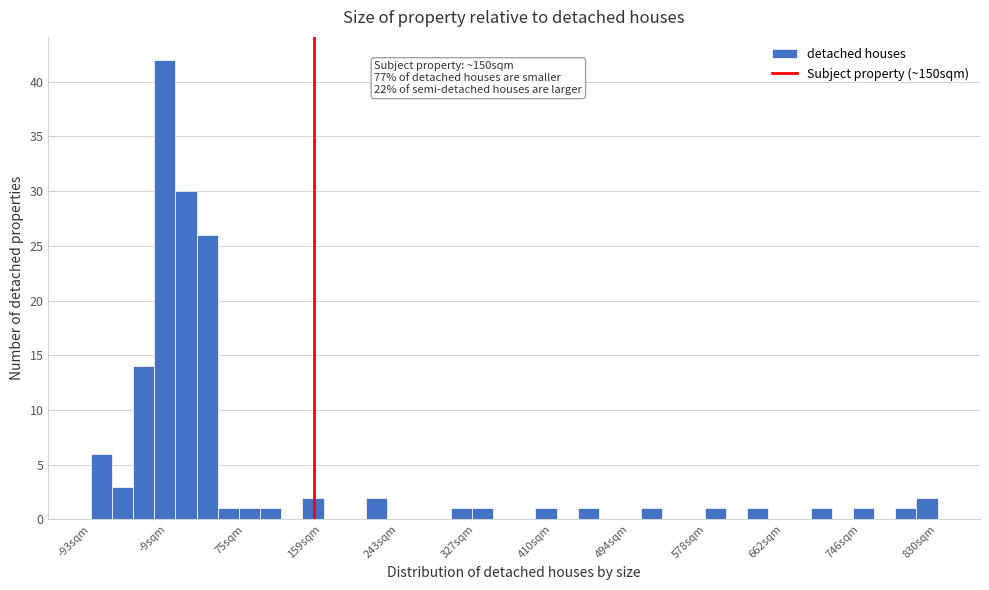

Read against the x-axis, roughly where is the centre of the tallest bar?

-10